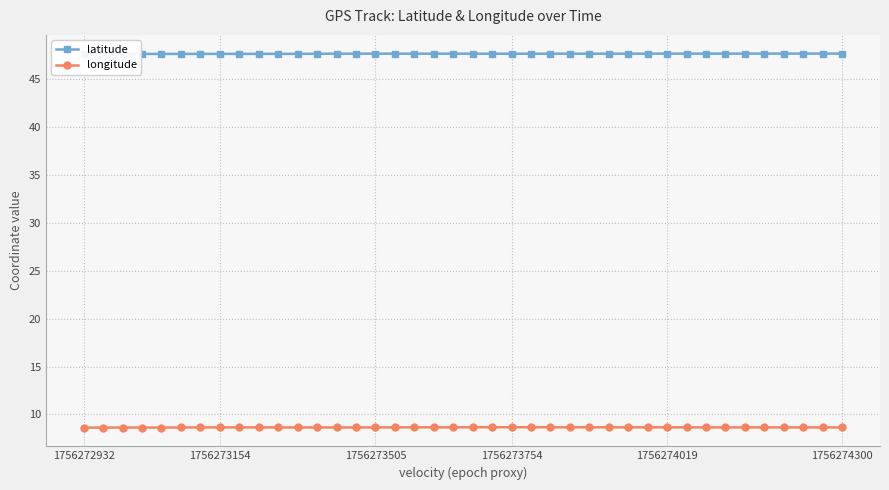

True or false: latitude and longitude cross at least once.

False